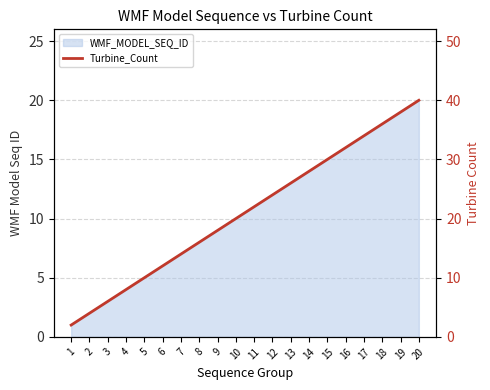

Is it true that the value at 2 is 7?

False